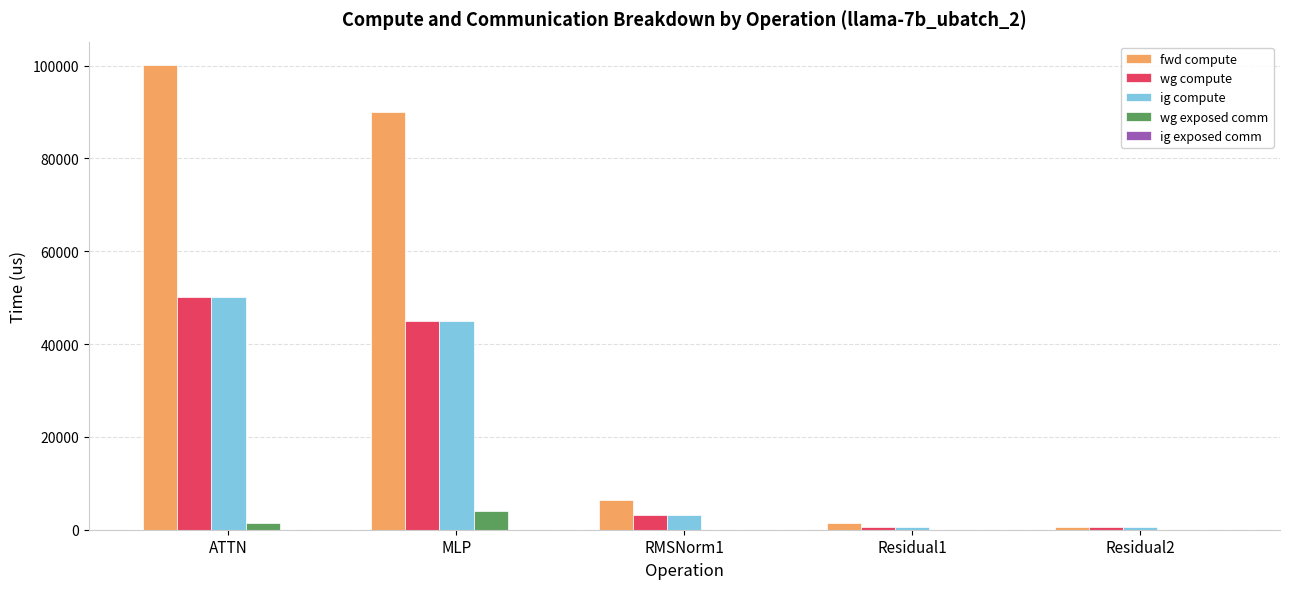

Which series has the largest total across all categories?

fwd compute